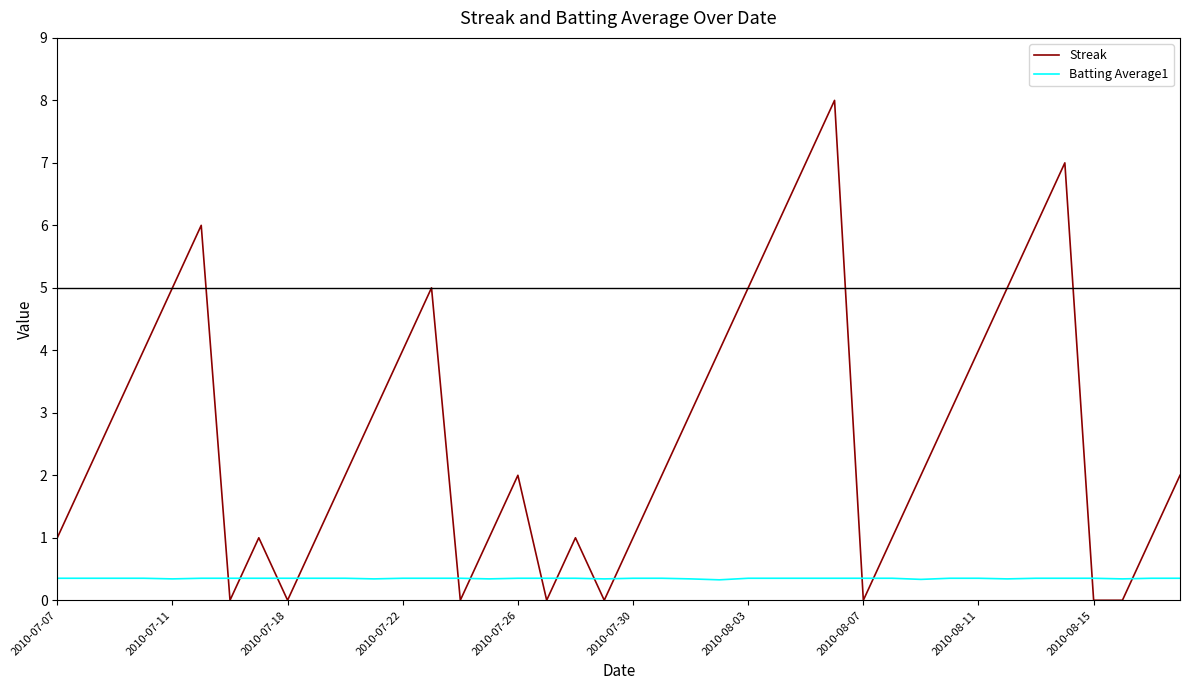

How many times do Streak and Batting Average1 cross each other?

14